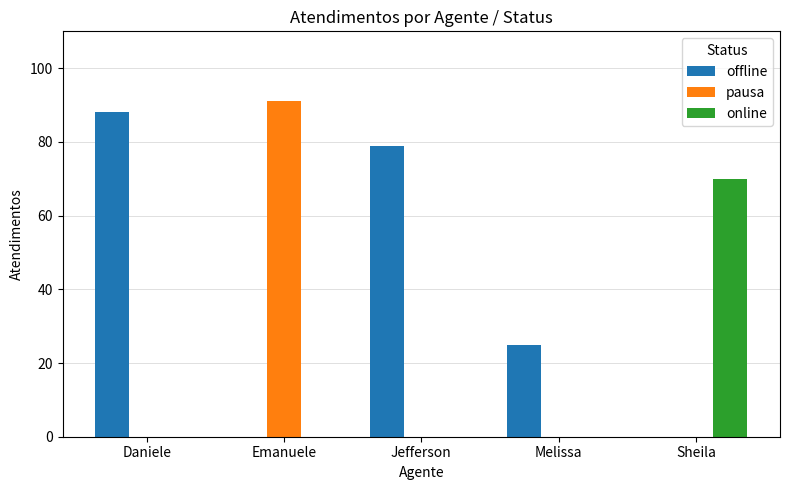

What is the approximate value of offline at Jefferson, to the nearest 10?

80